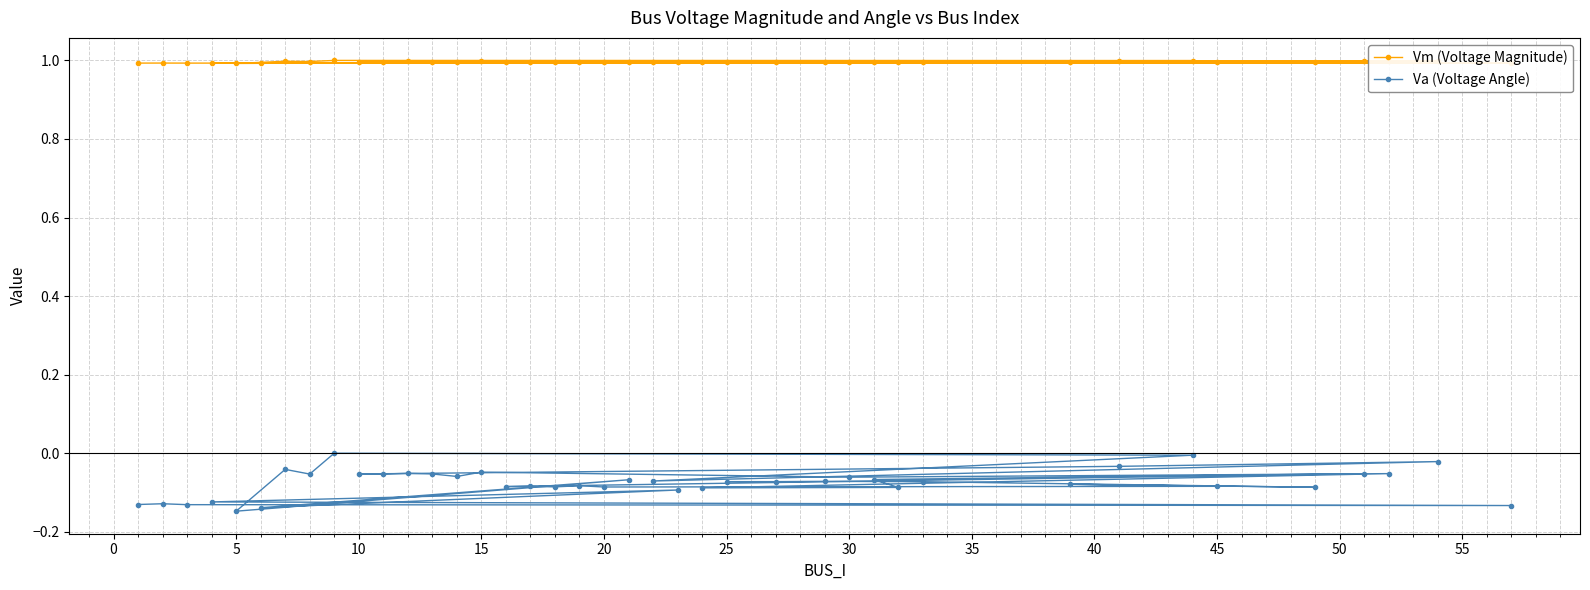

True or false: Va (Voltage Angle) and Vm (Voltage Magnitude) intersect in this chart.

False